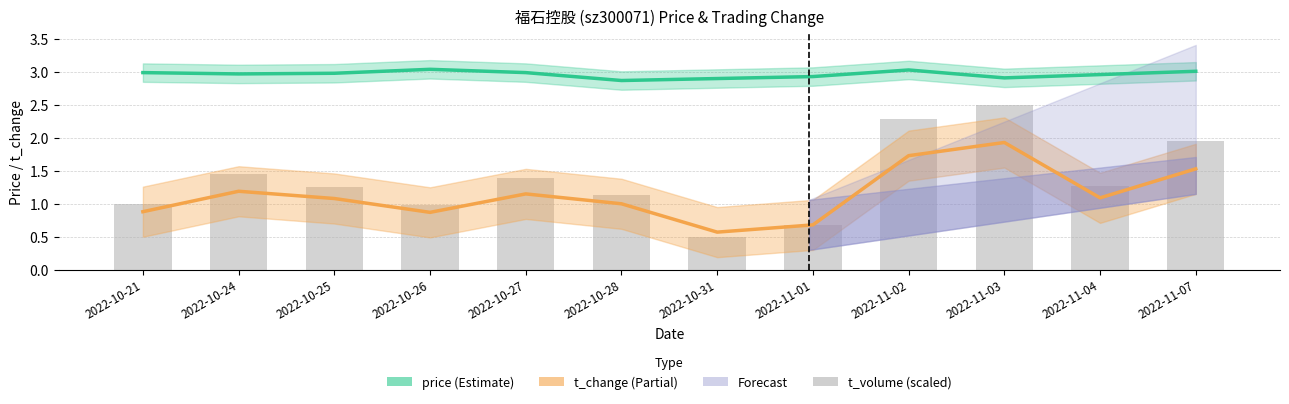

What is the average value of the price series?

3.0